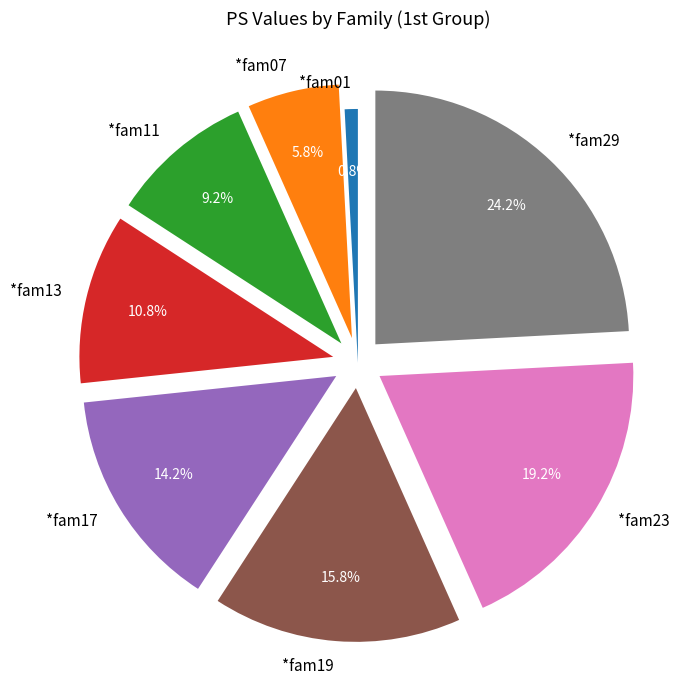

Approximately how many times larger is the value at *fam11 compared to *fam23?

0.5